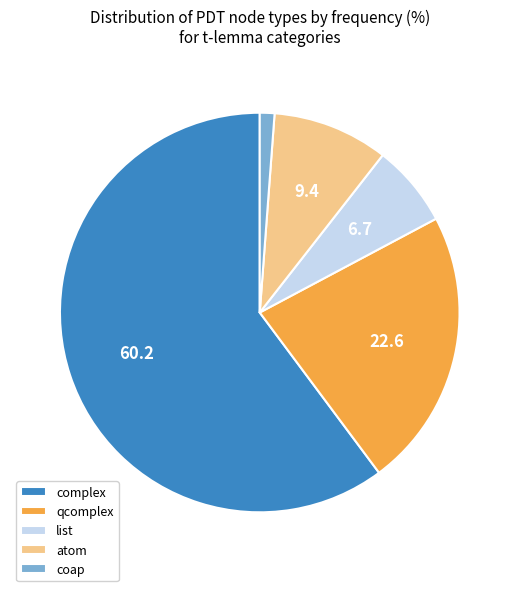

Rank the categories by value from highest to lowest.

complex, qcomplex, atom, list, coap